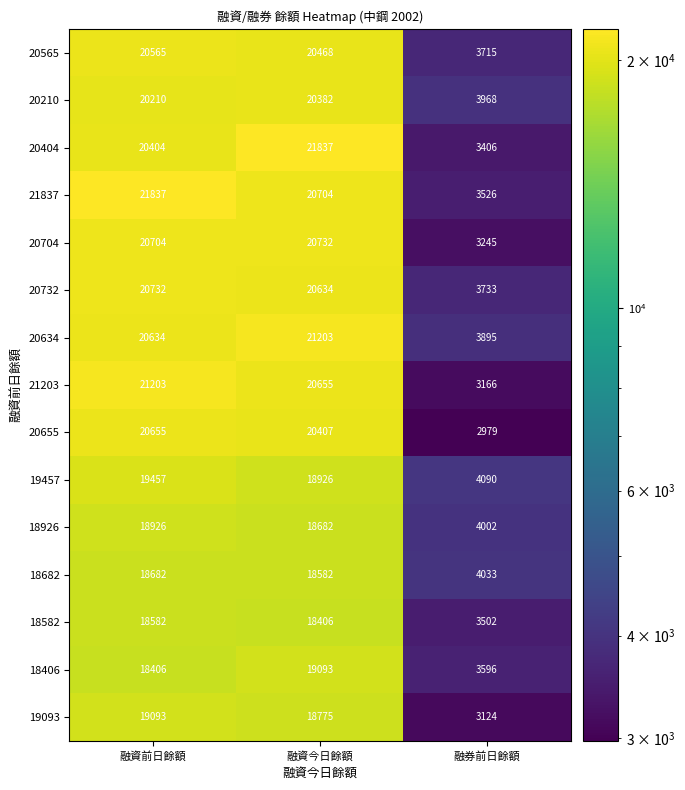

What is the difference between the highest and lowest values at 融券前日餘額?

1111